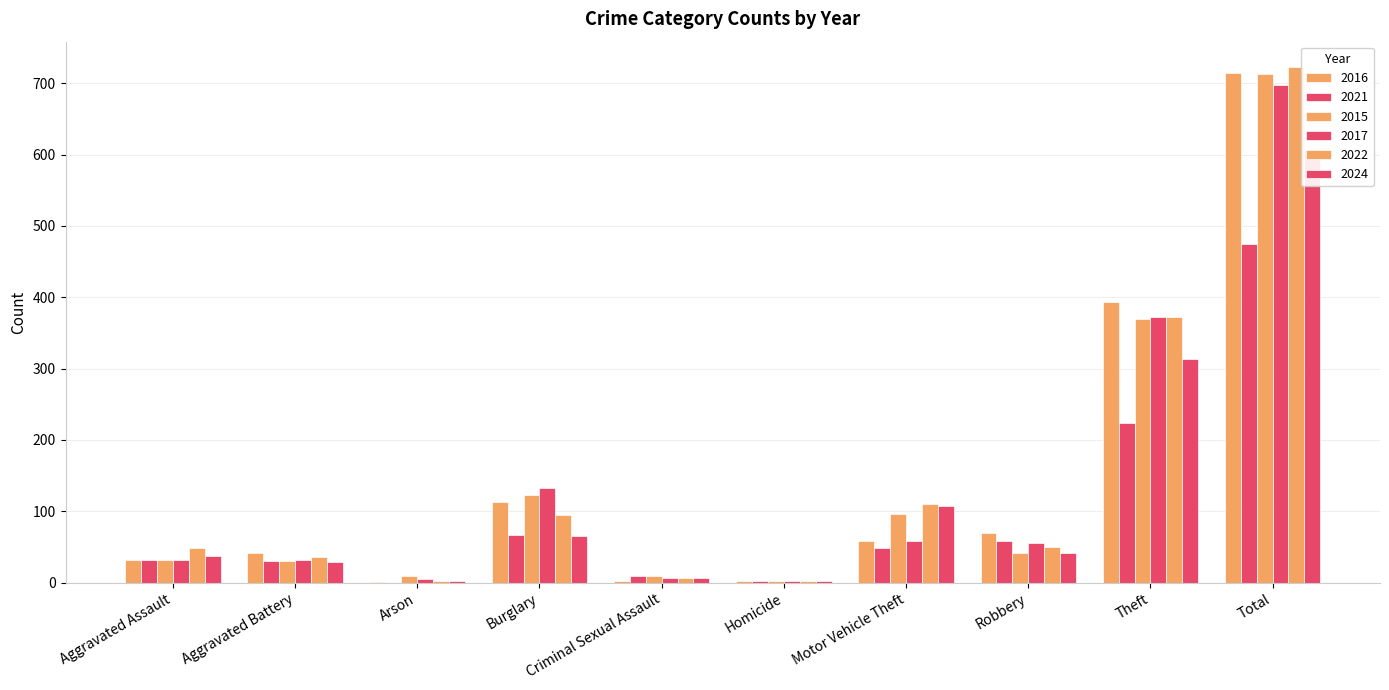

At which category is the sum across all series the highest?

Total